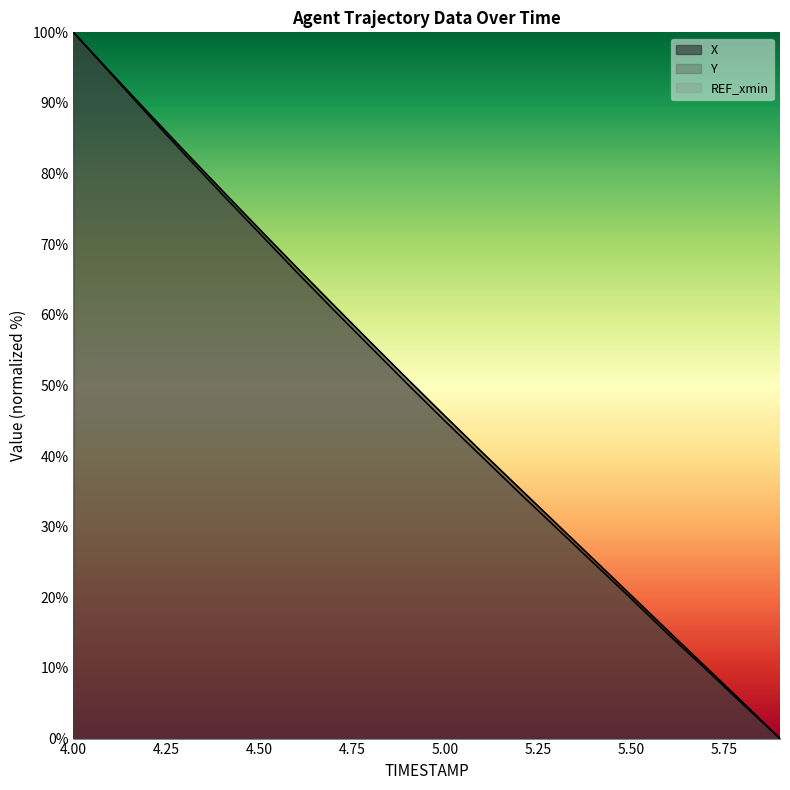

Which has a higher value, 4.9 or 5.9?

4.9